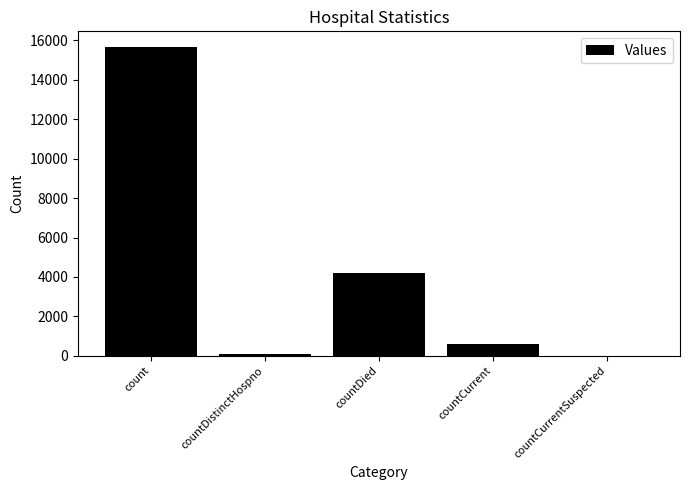

What is the greatest value displayed?

15676